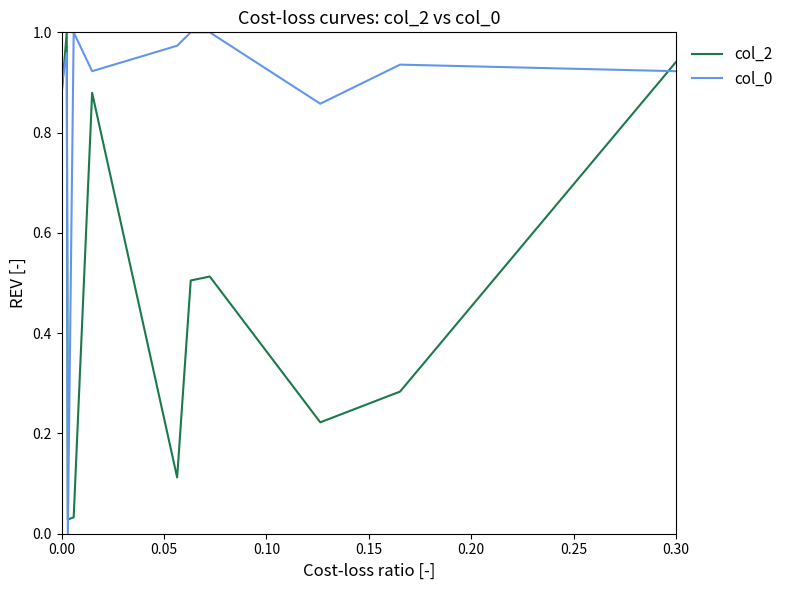

How many times do col_2 and col_0 cross each other?

3